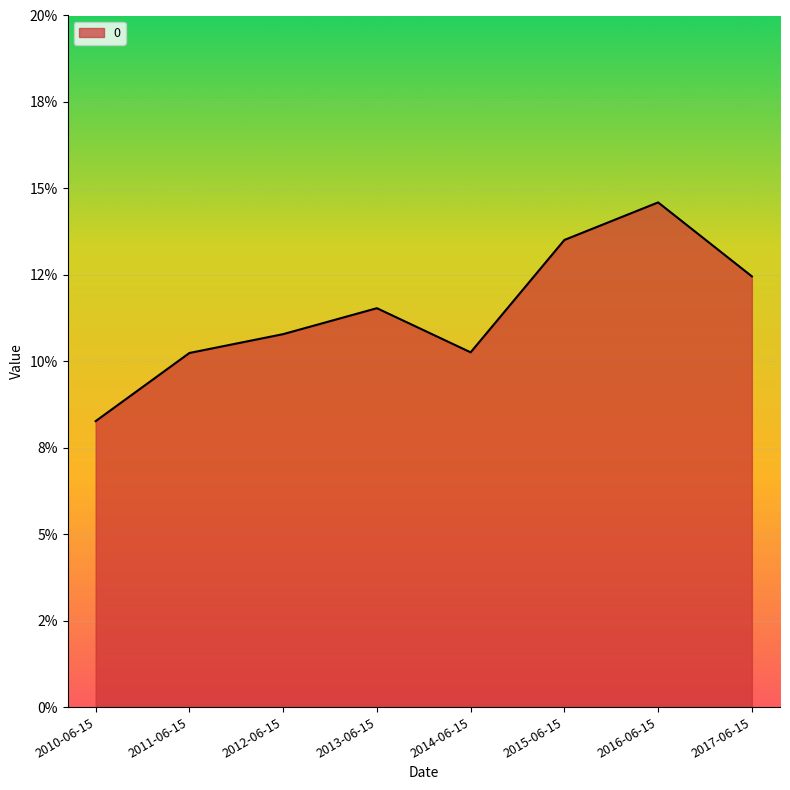

Is this an area chart (filled region under the line)?

Yes